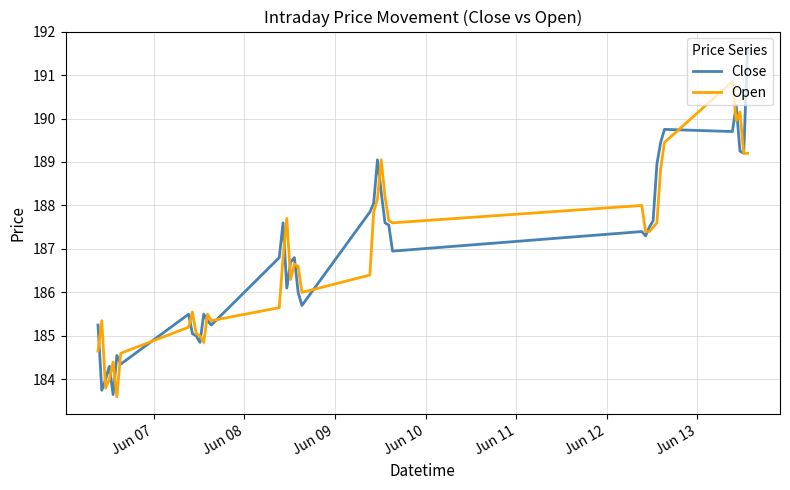

What is the maximum value shown in the chart?

191.6